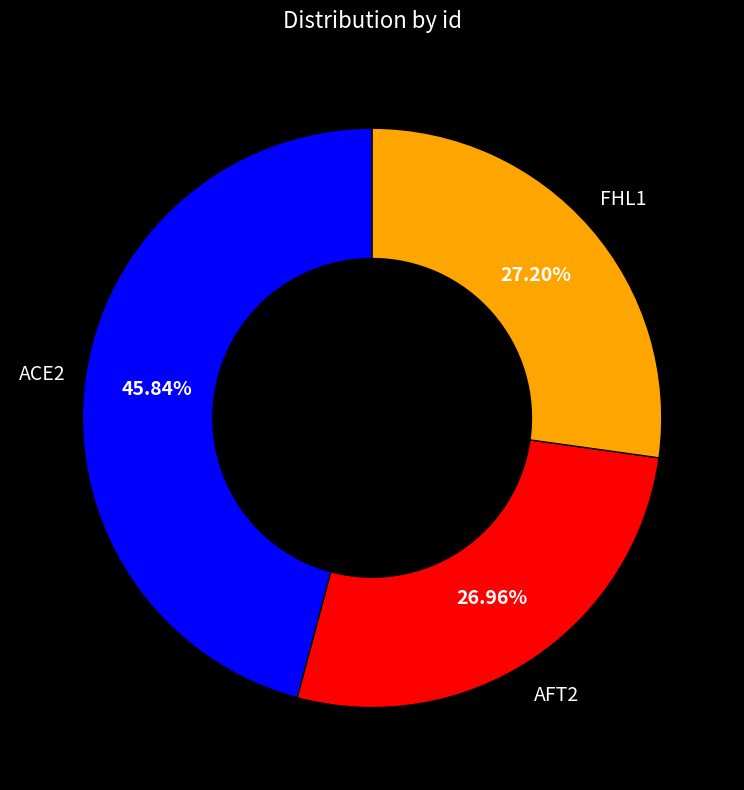

How many segments does this pie chart have?

3